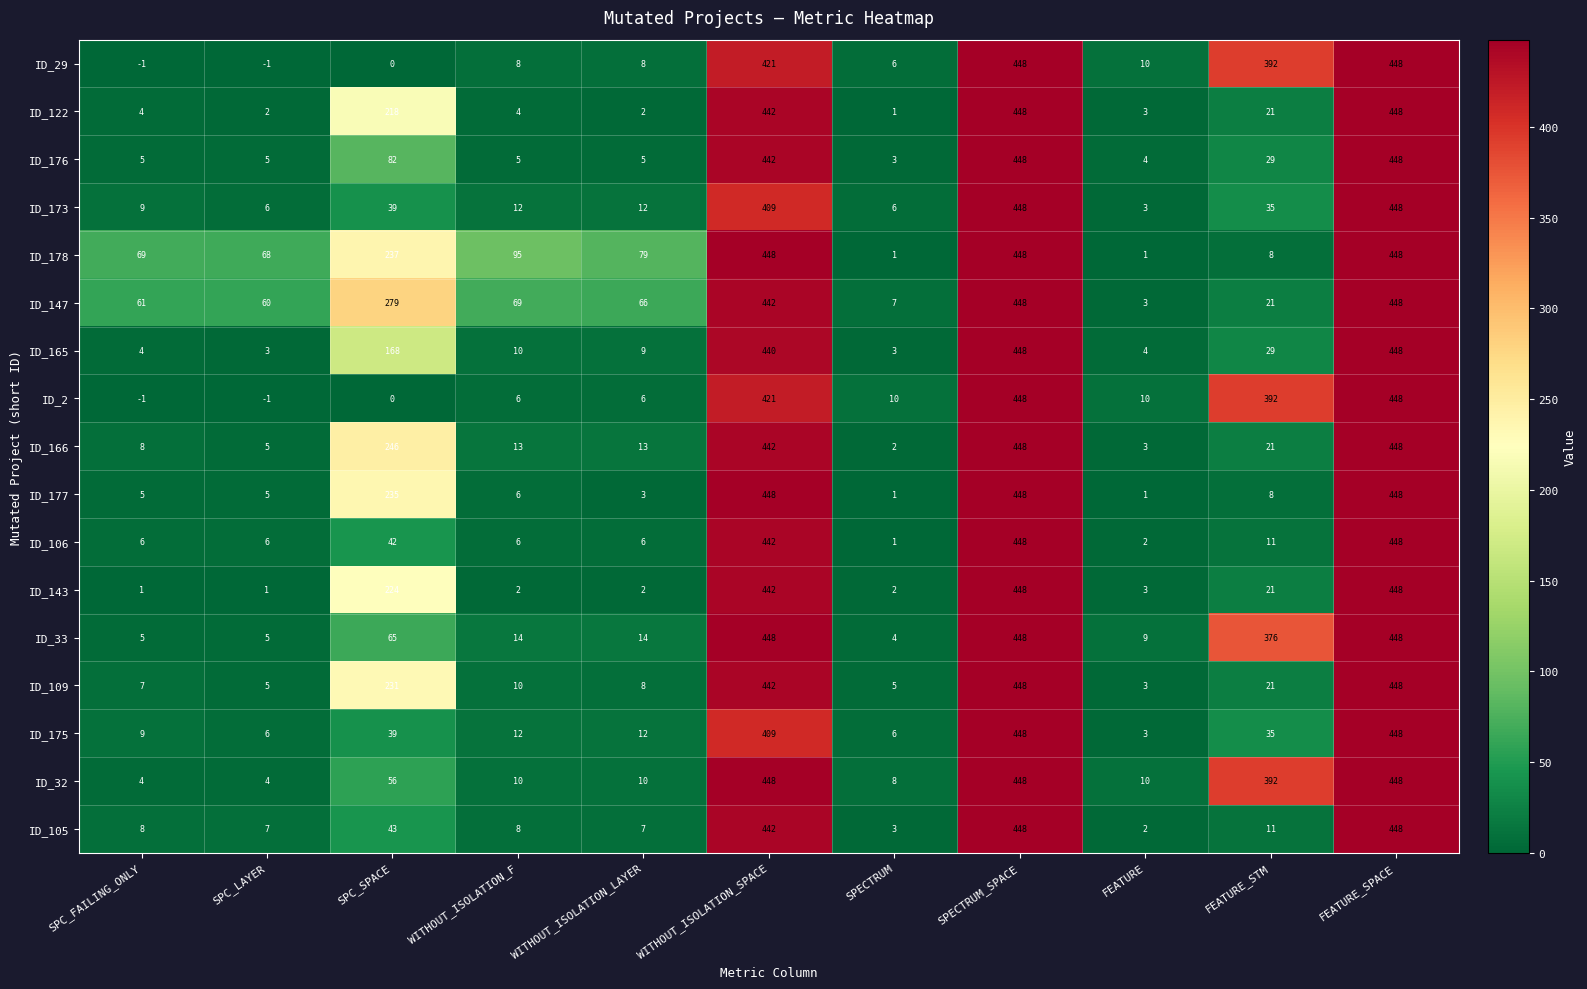

What is the highest value of the ID_122 series?

448